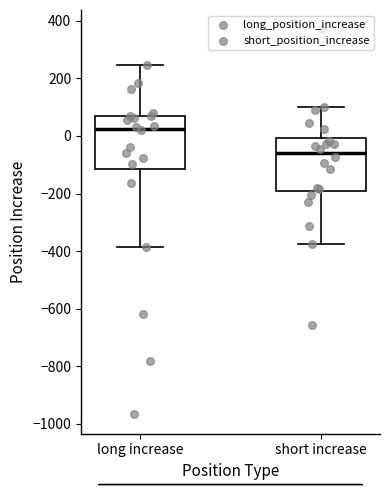

Reading left to right, read every box against the y-axis: the position of its median line, the range the box covers, and the ends of its whiskers. The values are not printed on the chart, so give them approximately, as read against the axis.

long increase: median 20, box -120 to 60, whiskers -380 to 240
short increase: median -60, box -200 to 0, whiskers -380 to 100